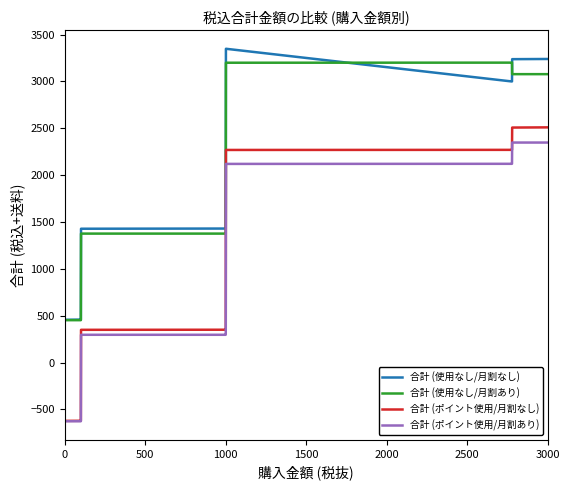

Which series has the largest range (max minus min)?

合計 (ポイント使用/月割なし)